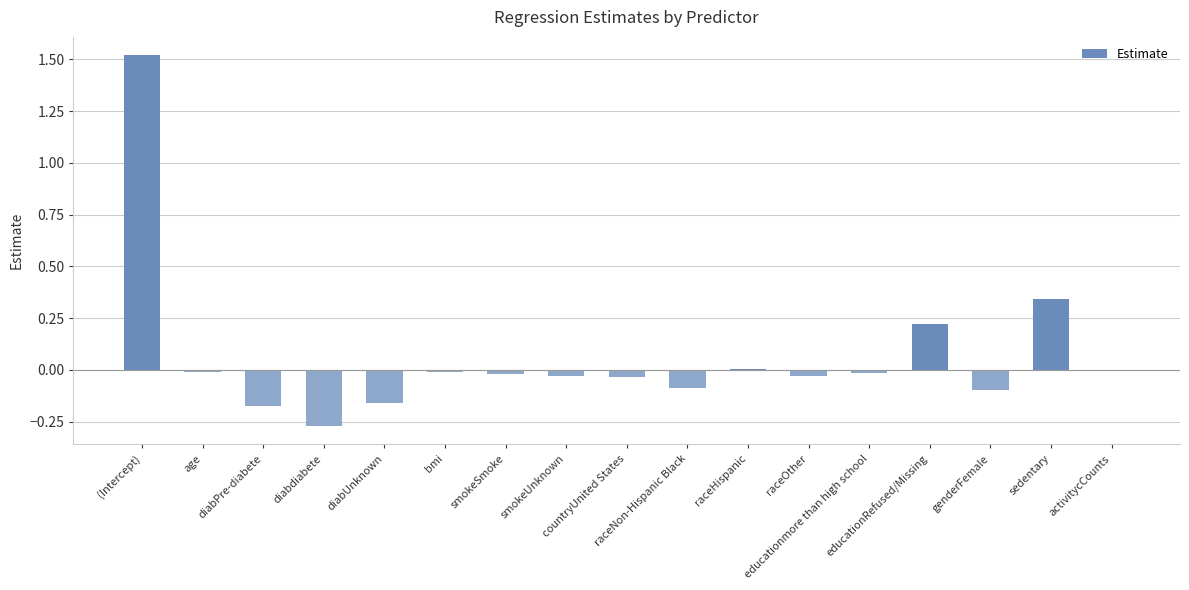

Which category has the highest value across all series?

(Intercept)